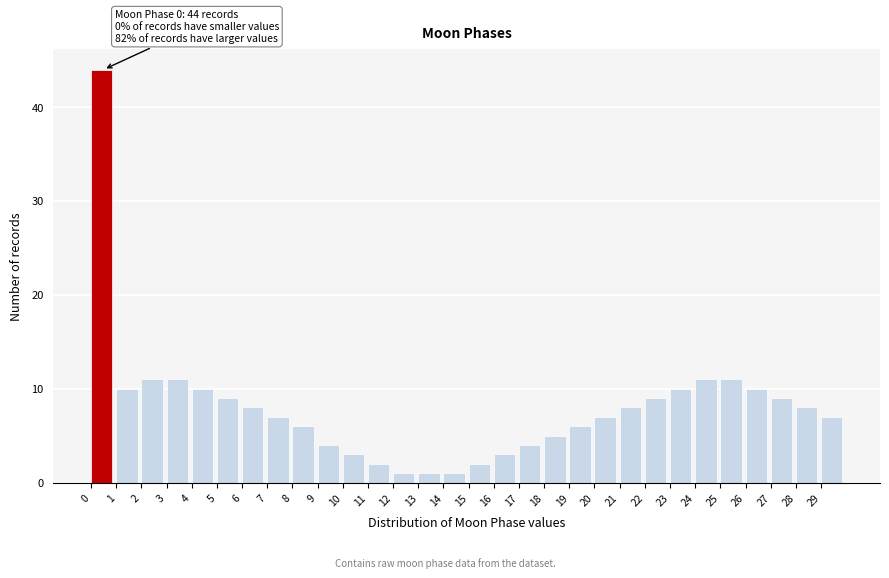

Over which range of the x-axis is the bar tallest?

0 to 1